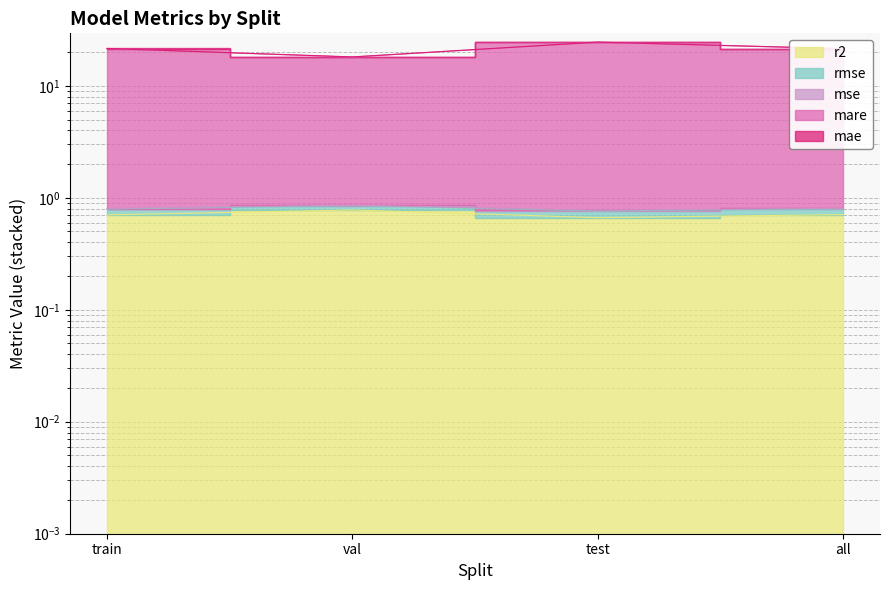

True or false: mare and mae cross at least once.

False